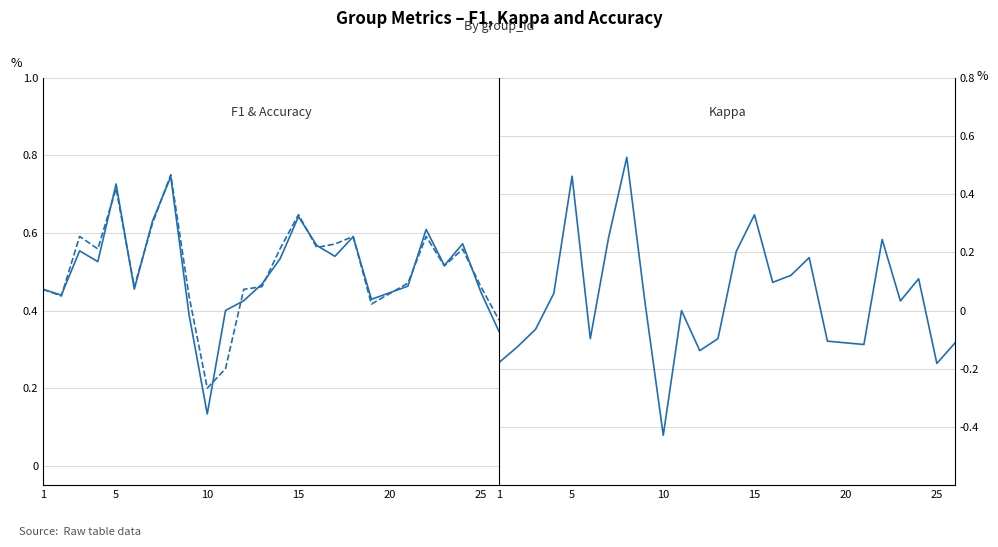

True or false: f1 has a value of 0.9 at 15.

False